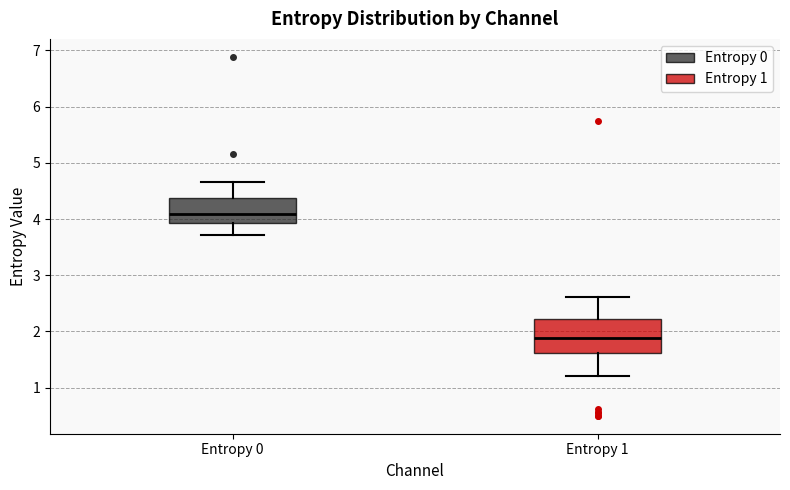

Comparing the boxes themselves (not the whiskers), which one is the tallest?

Entropy 1